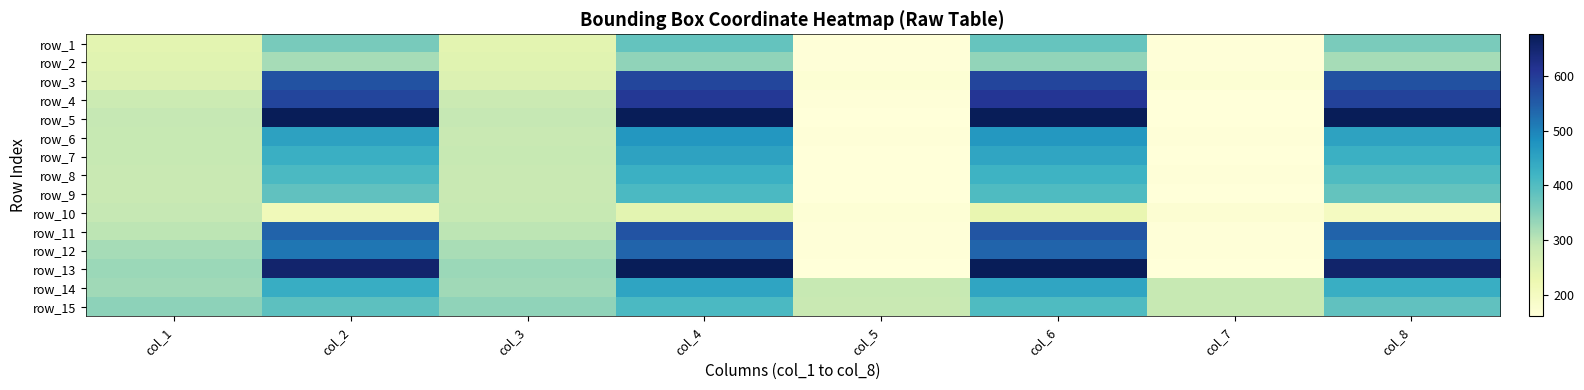

What value does the row_8 series have at col_8, to the nearest 50?

400